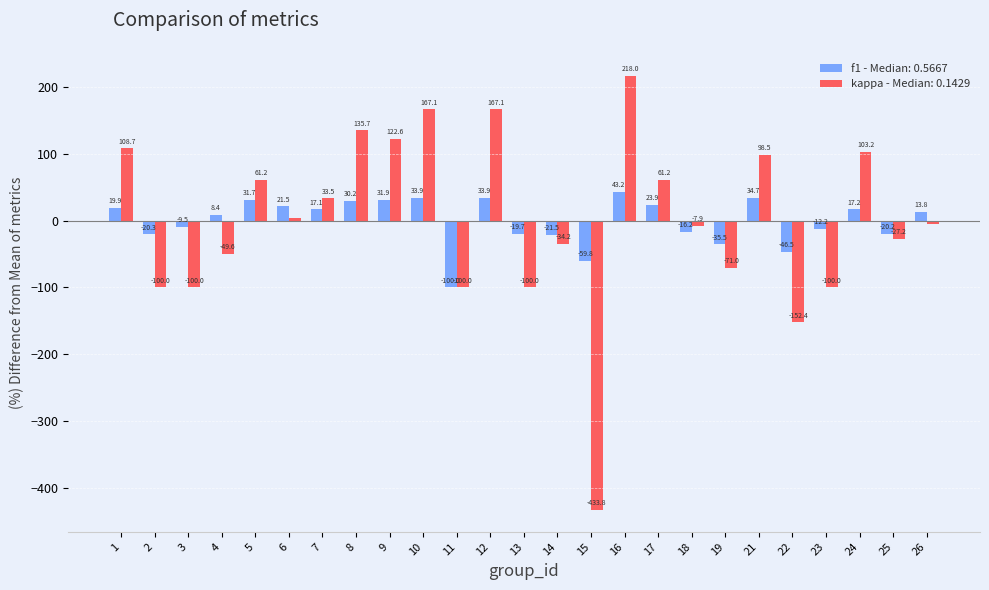

At which category is the sum across all series the highest?

16